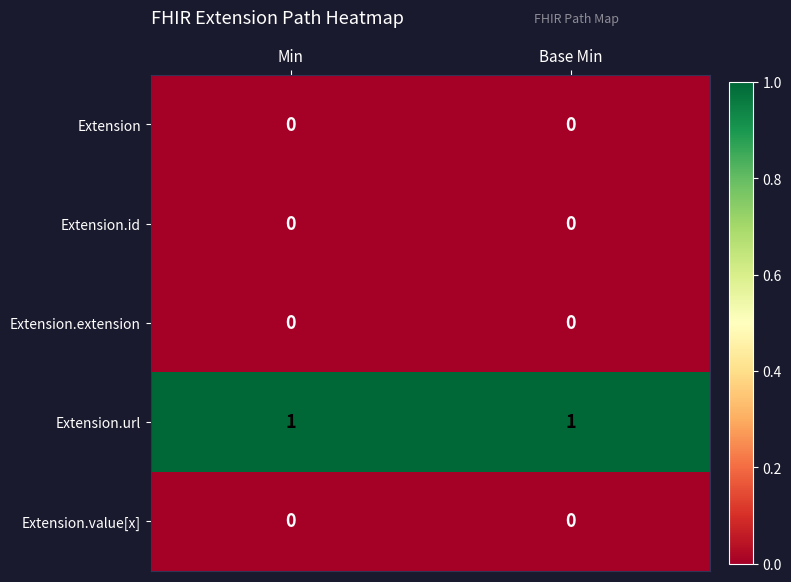

Reading left to right, what are all the values shown in this chart?

Extension: 0	0
Extension.id: 0	0
Extension.extension: 0	0
Extension.url: 1	1
Extension.value[x]: 0	0